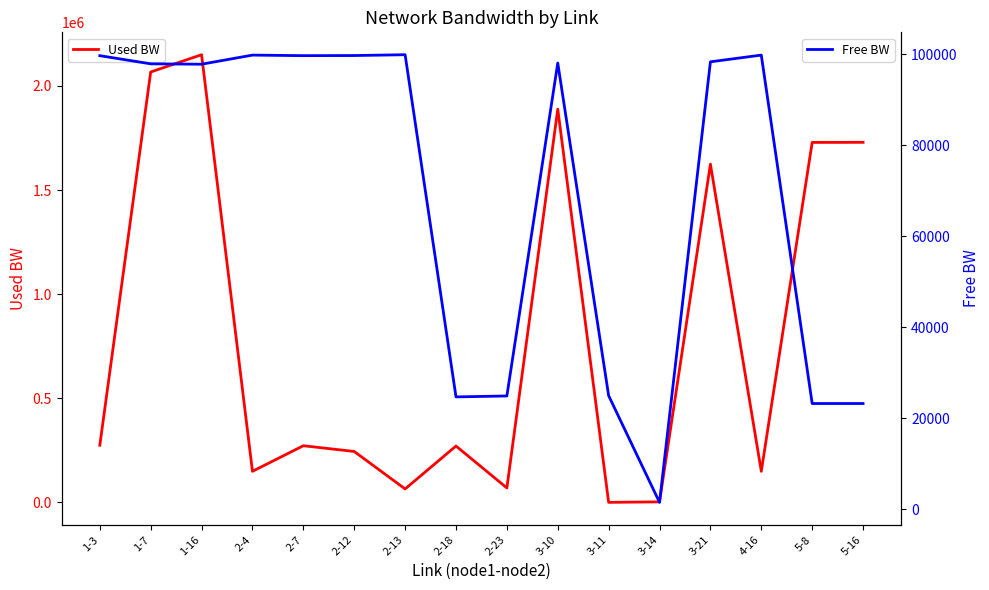

What is the spread (max minus min) of values at 2-18?

246019.7